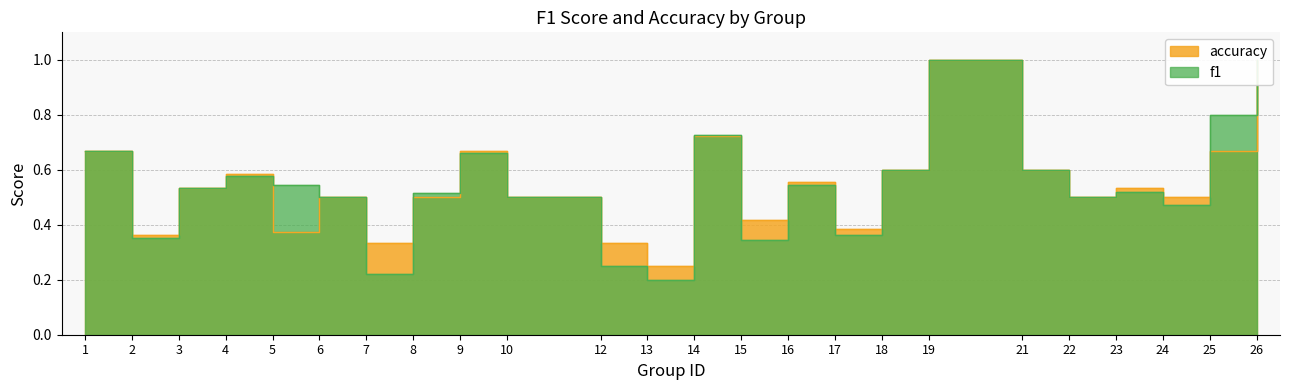

What is the difference between the second highest and minimum values in the accuracy series?

0.8